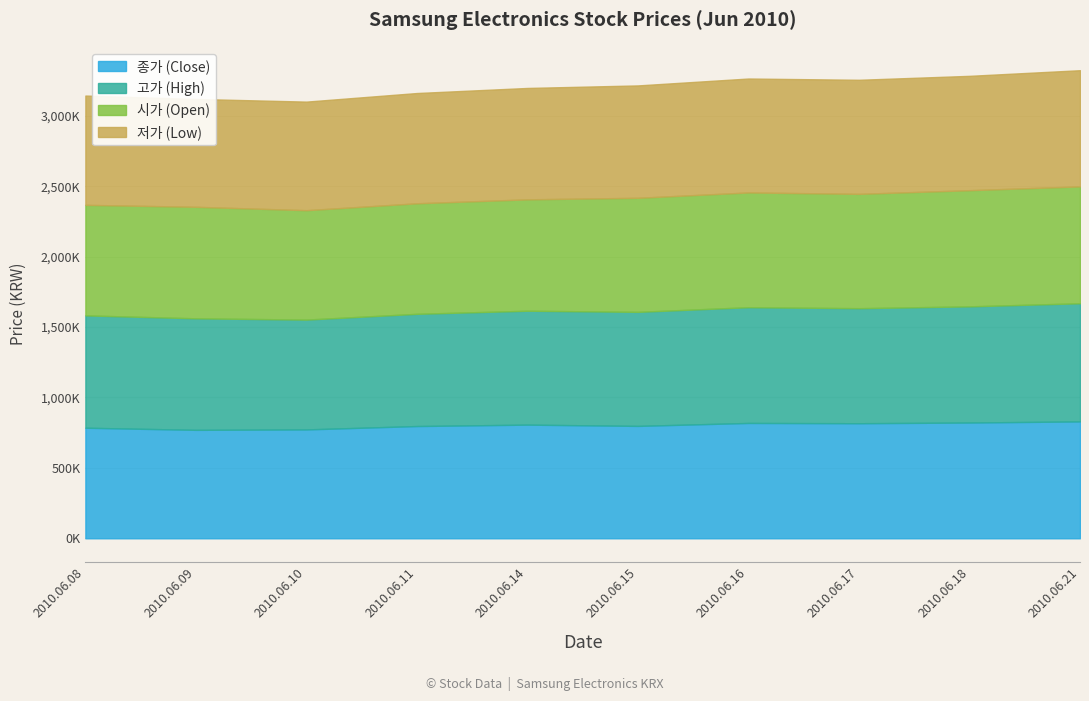

True or false: 고가 (High) has more than 1 points higher than both neighbors.

False